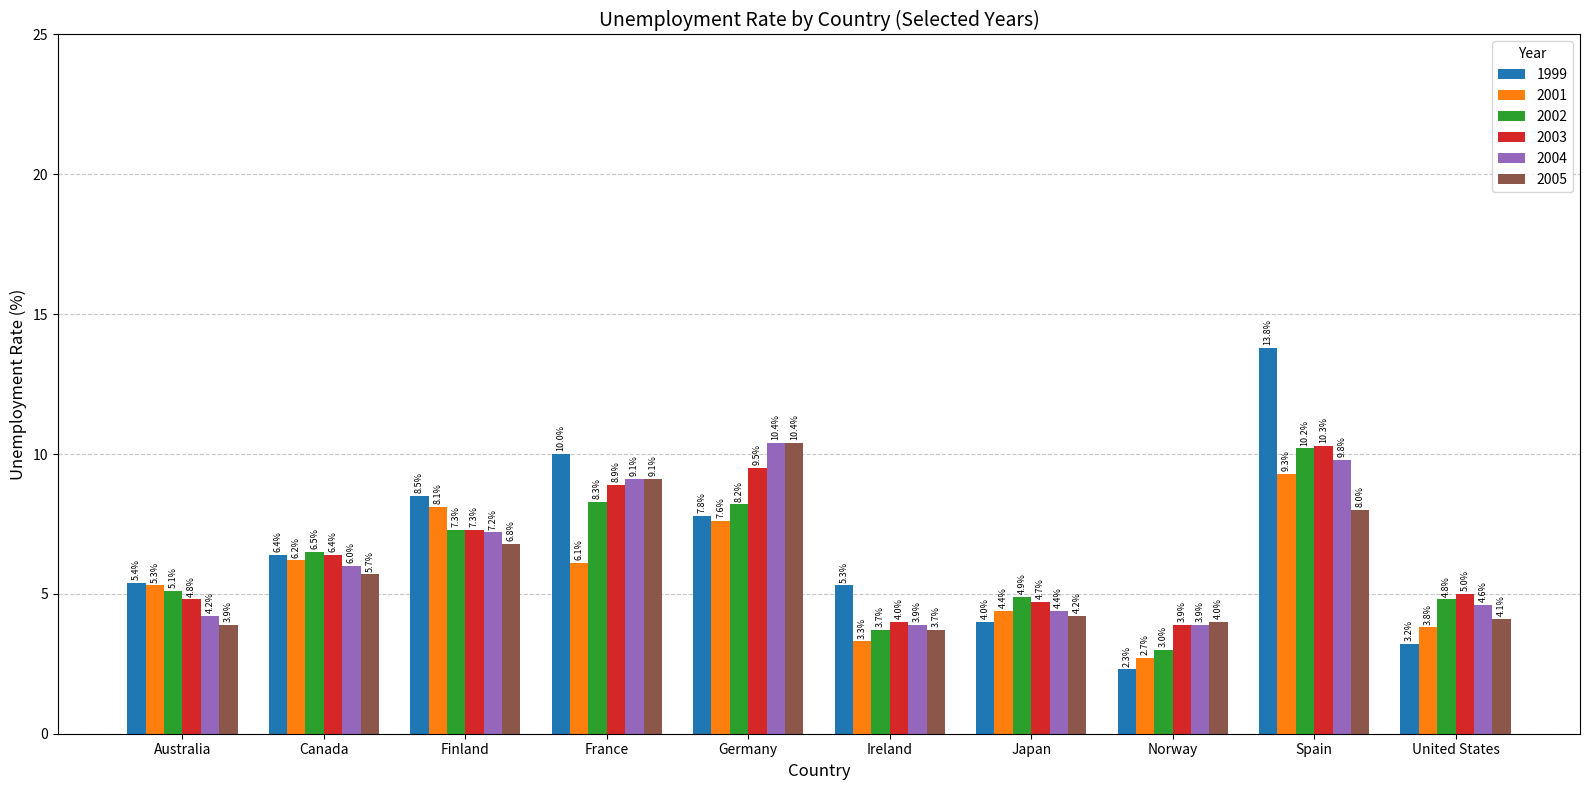

How many values in the 2003 series are below 6?

5